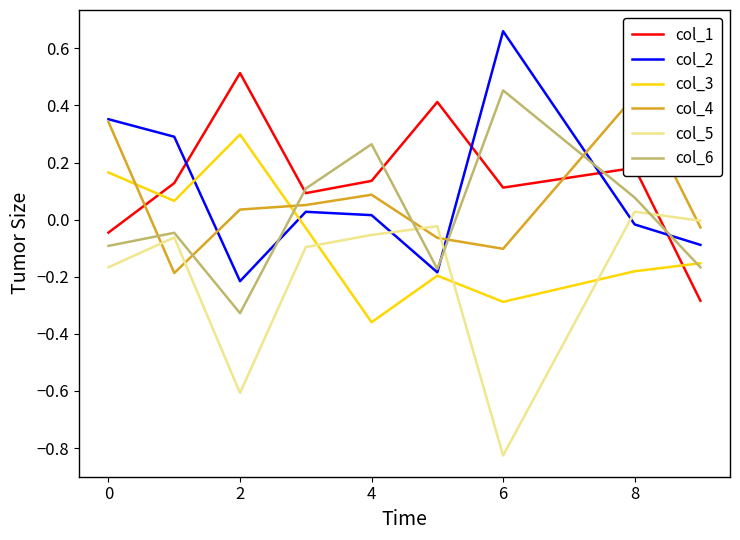

How many interior local peaks does the col_1 series have?

3